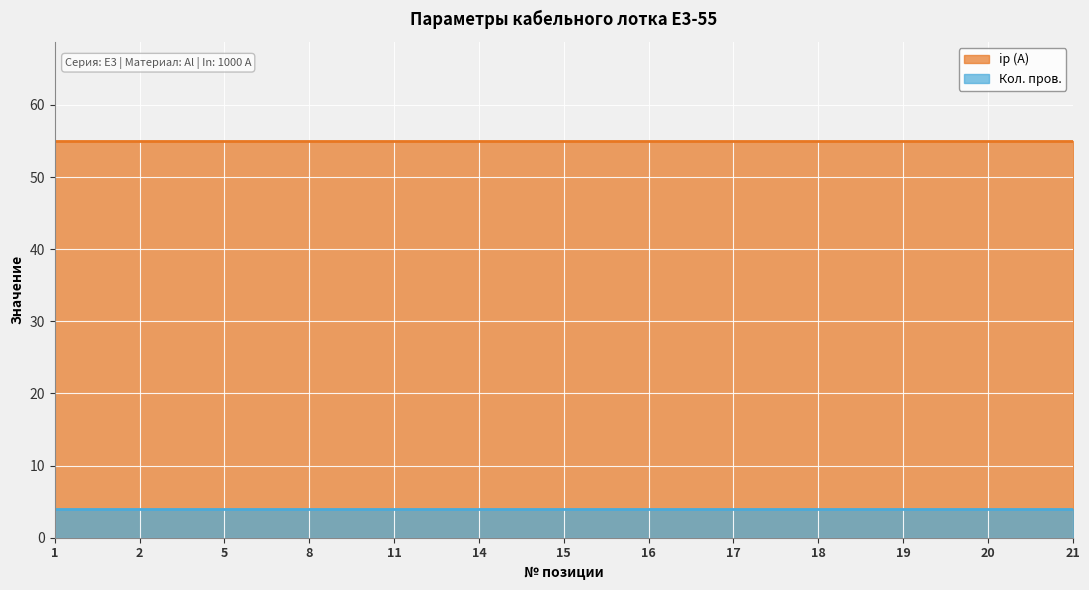

Reading left to right, extract all data points from this chart.

ip: 55	55	55	55	55	55	55	55	55	55	55	55	55
Кол. пров.: 4	4	4	4	4	4	4	4	4	4	4	4	4